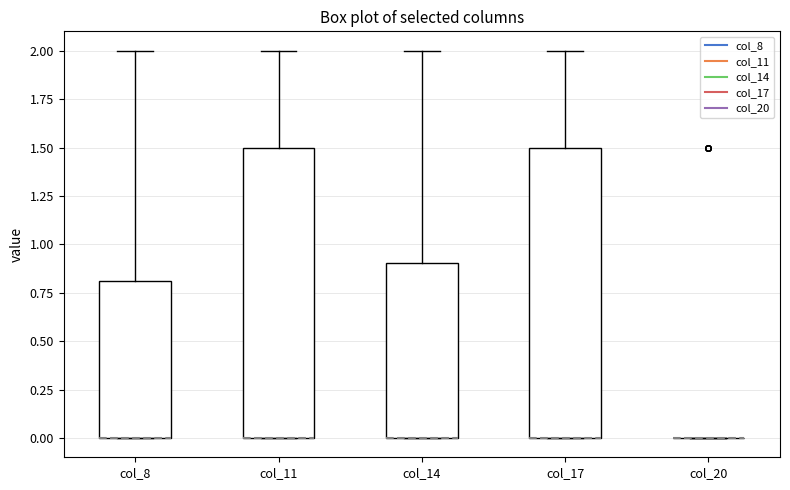

Where does the upper whisker of the box for col_8 end on the y-axis? The values are not printed on the chart, so give them approximately, as read against the axis.

2.0